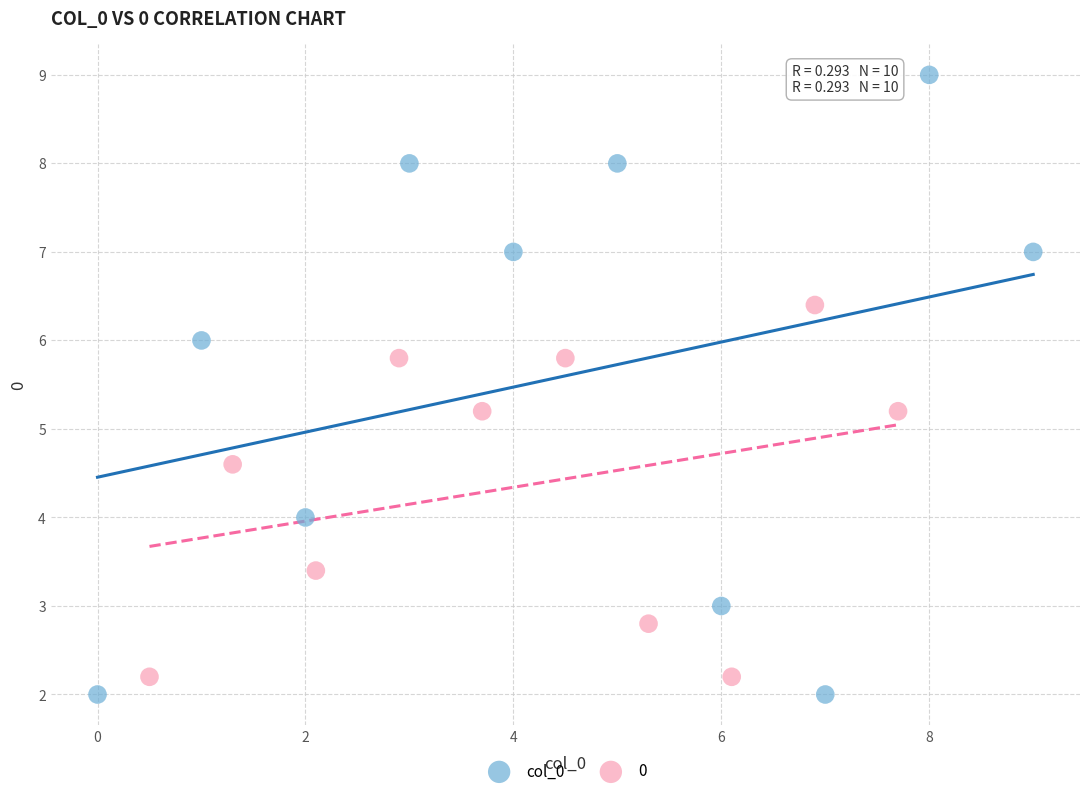

Which series contains the highest Y value?

col_0